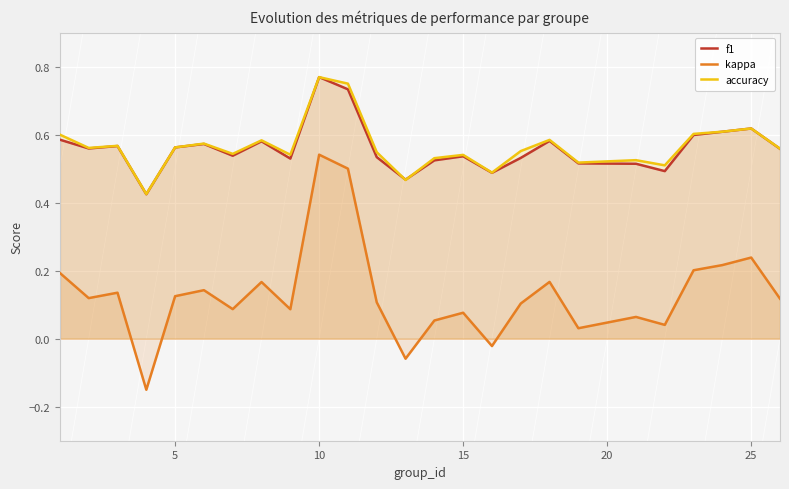

Count the f1 values in the range 0 to 1.

25